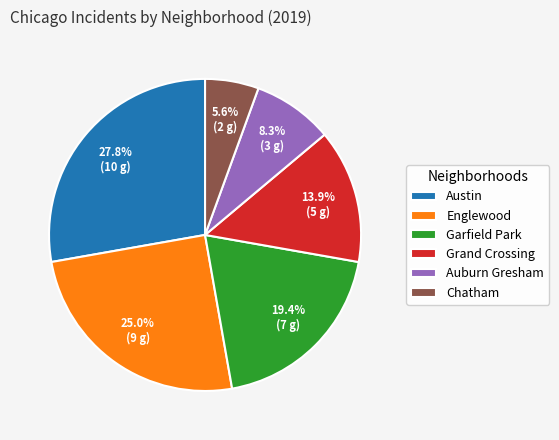

Count the number of slices in the pie.

6